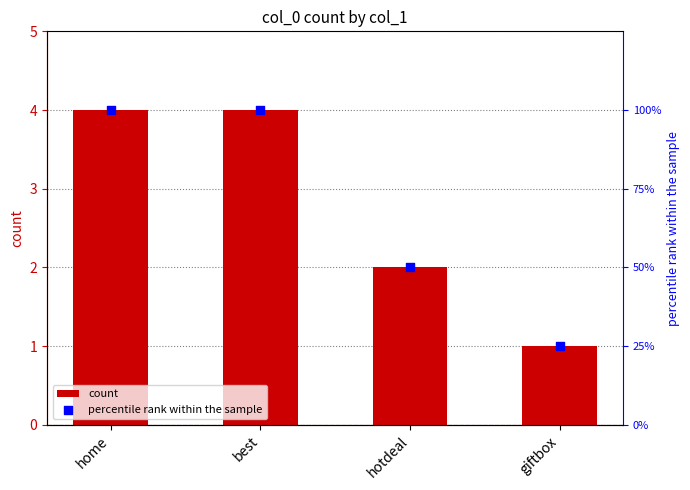

What is the total value across all series at hotdeal?

52